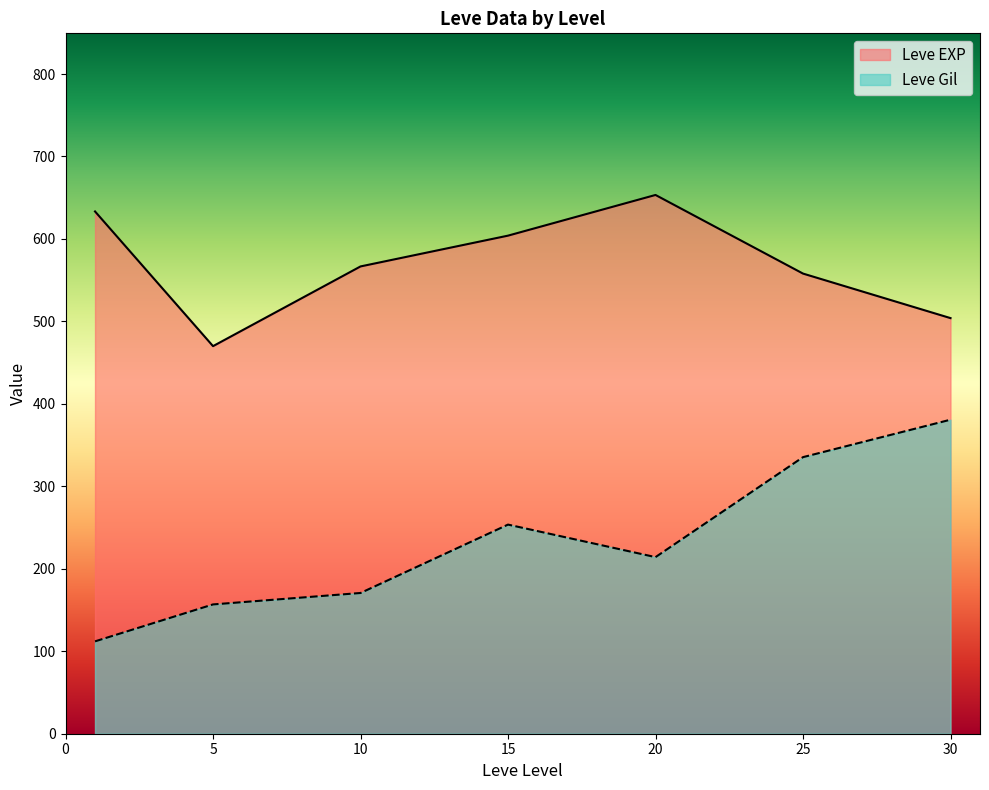

How many categories are shown in the chart?

7